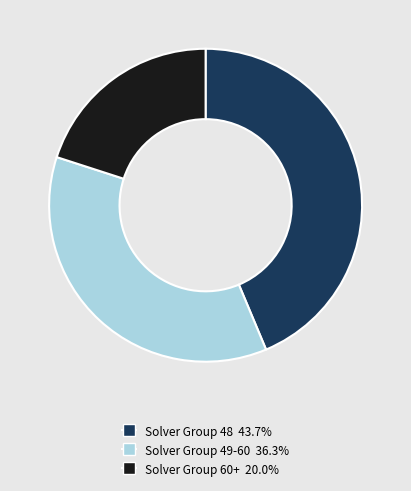

Does any single category account for the majority?

No